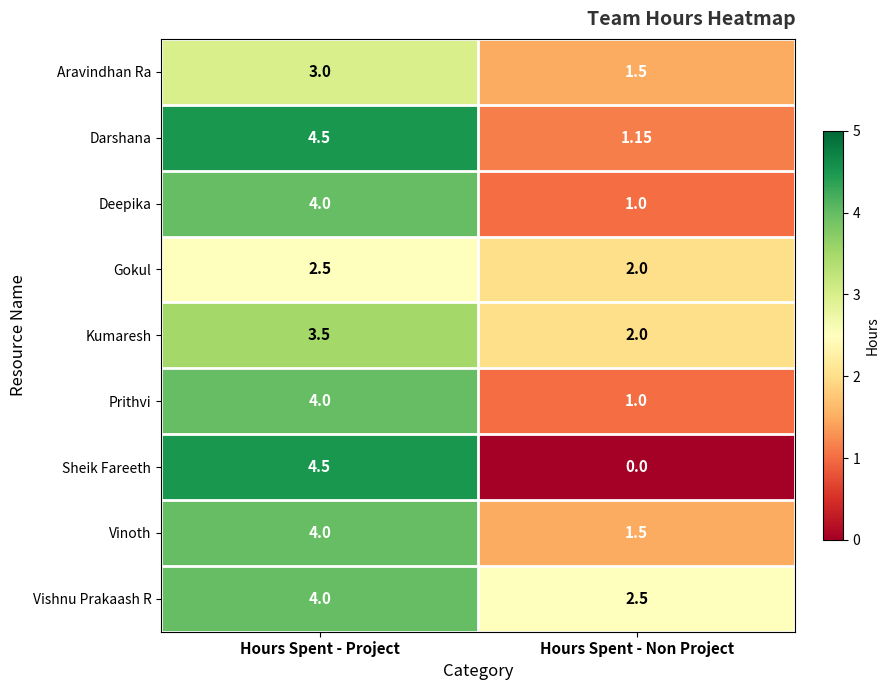

Between Hours Spent - Project and Hours Spent - Non Project, which series saw the biggest shift?

Sheik Fareeth